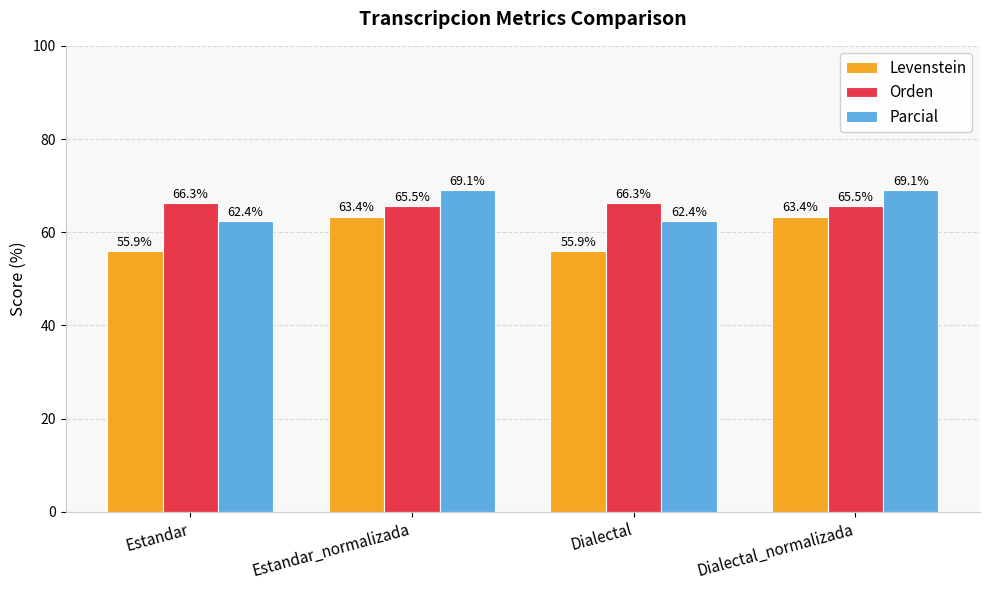

What is the label of the 3rd bar from the left?

Dialectal